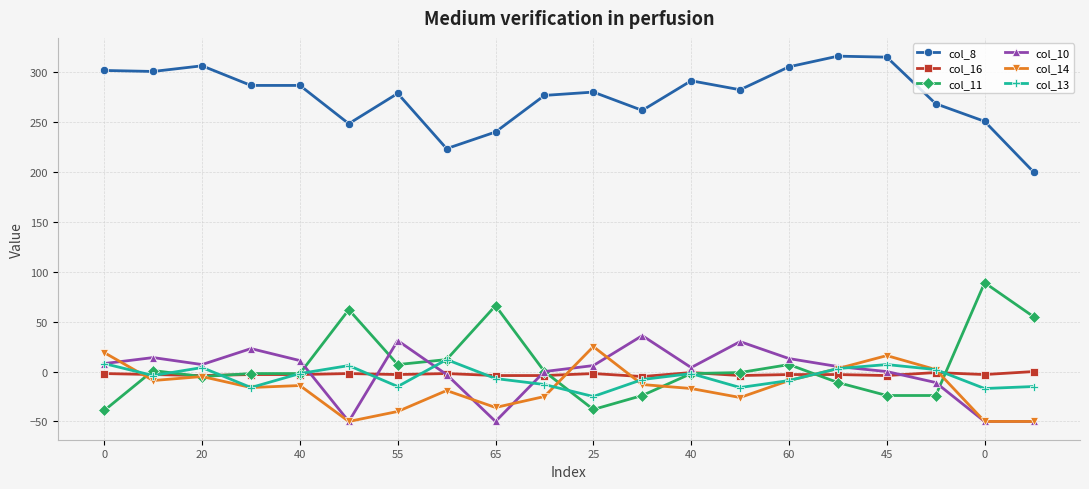

At how many categories does at least one series exceed 237?

18